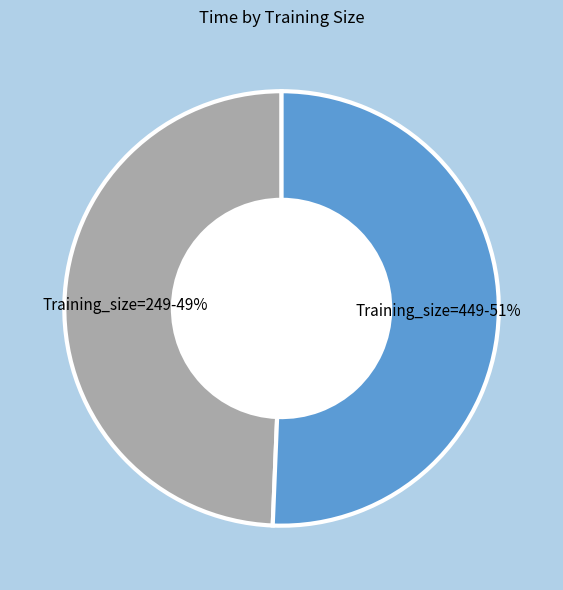

To the nearest percent, what is the average slice percentage?

50%